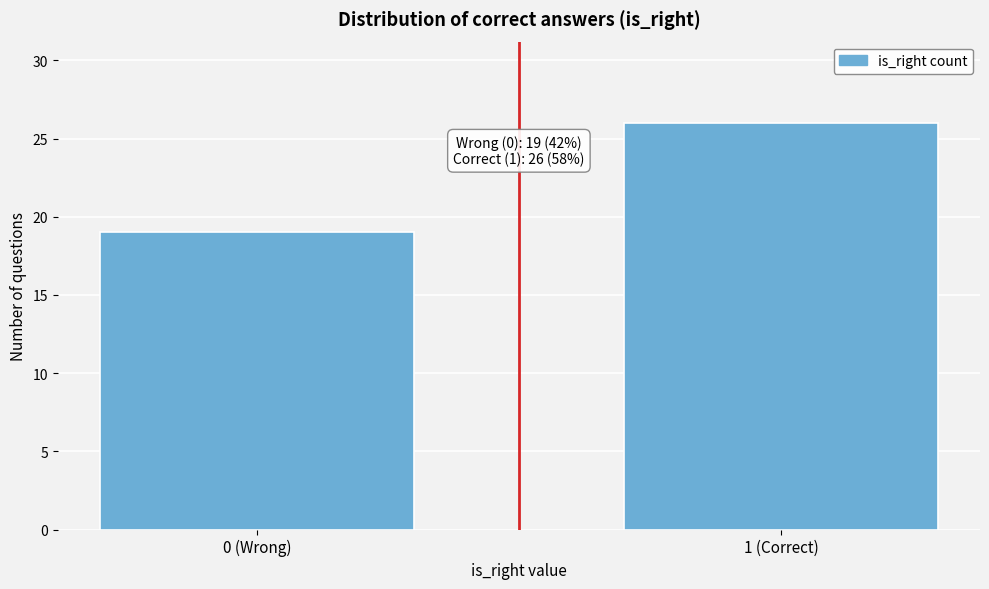

Reading left to right, extract all data points from this chart.

0 (Wrong)=19	1 (Correct)=26